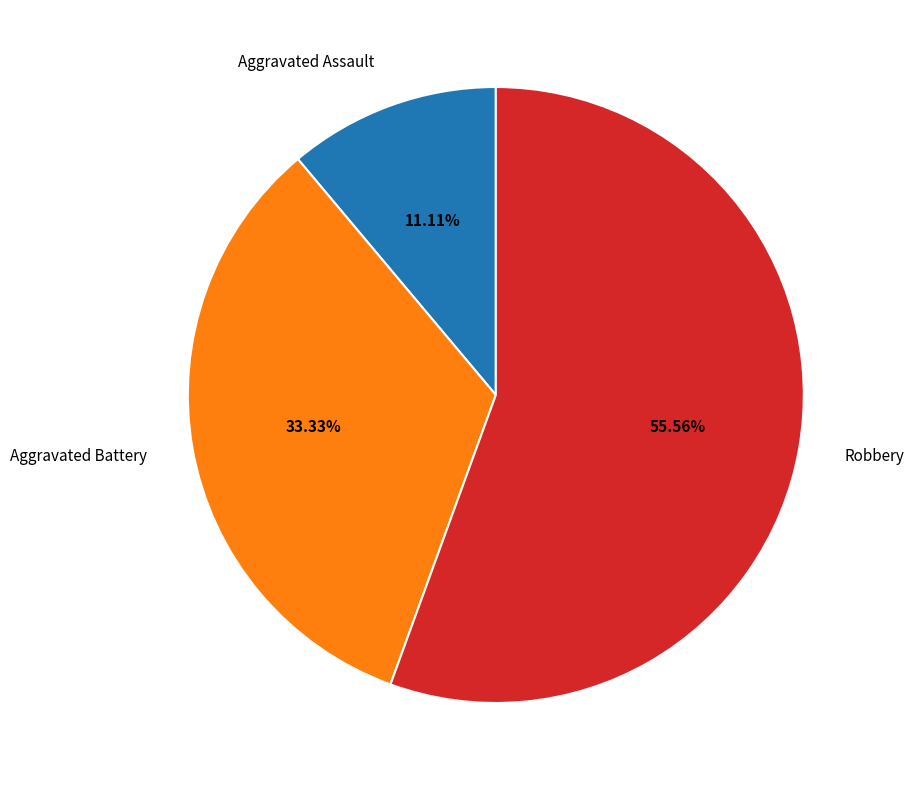

Is there a majority slice in this chart?

Yes